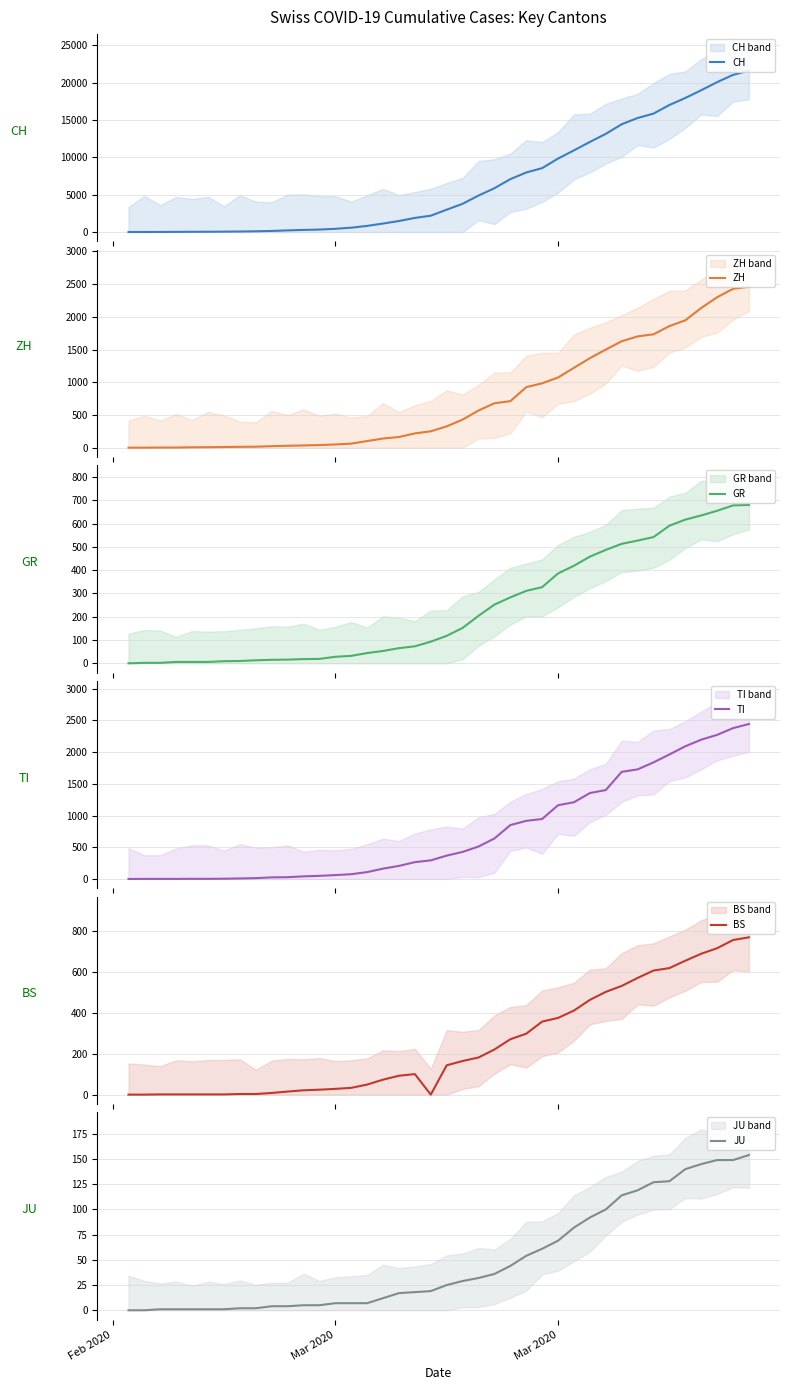

Is this an area chart (filled region under the line)?

No